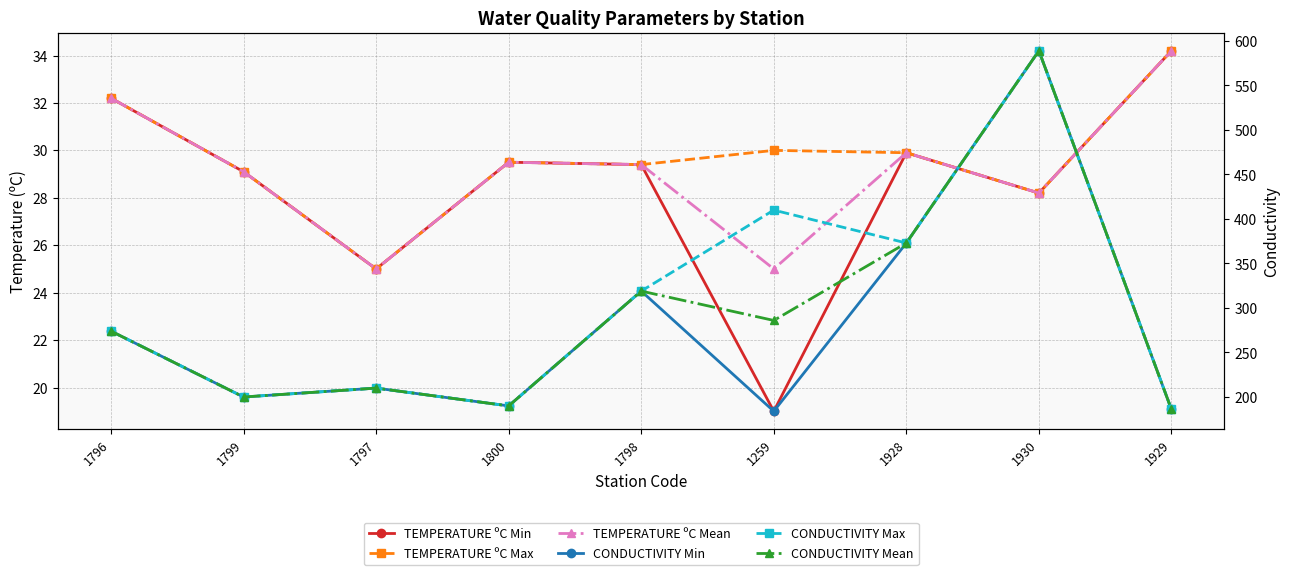

What is the label of the 3rd point from the left?

1797